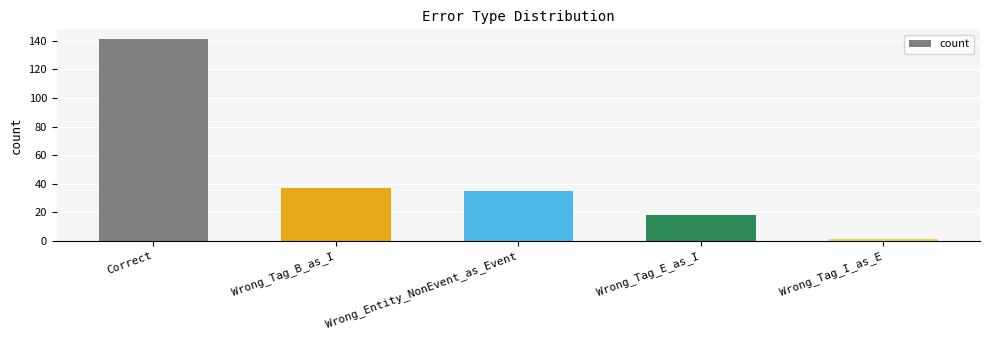

How many series are shown in this chart?

1